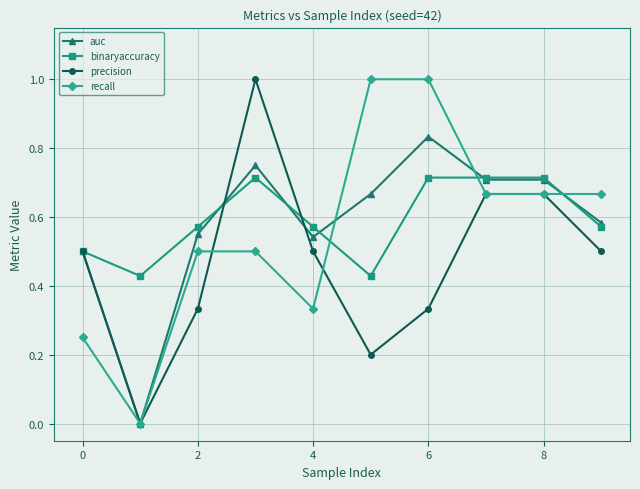

What is the maximum value shown in the chart?

1.0